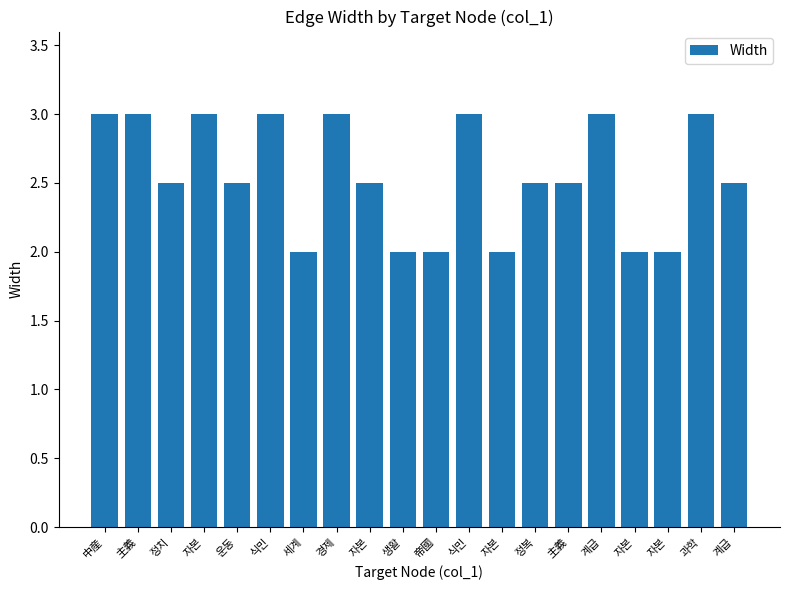

Does the chart contain stacked bars?

No